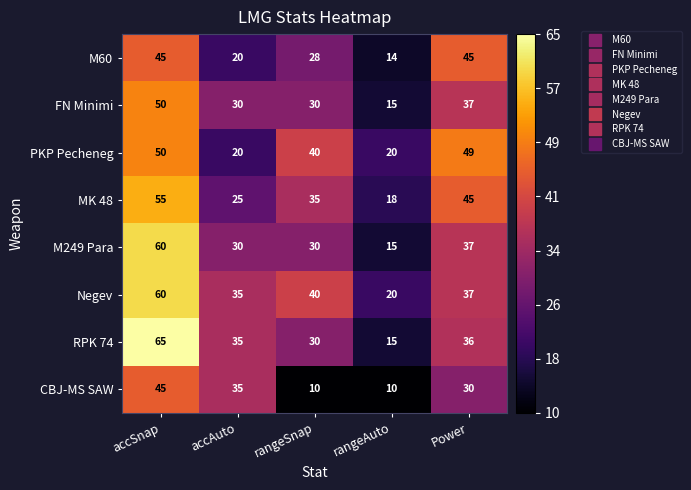

What is the difference between the RPK 74 values at accSnap and Power?

29